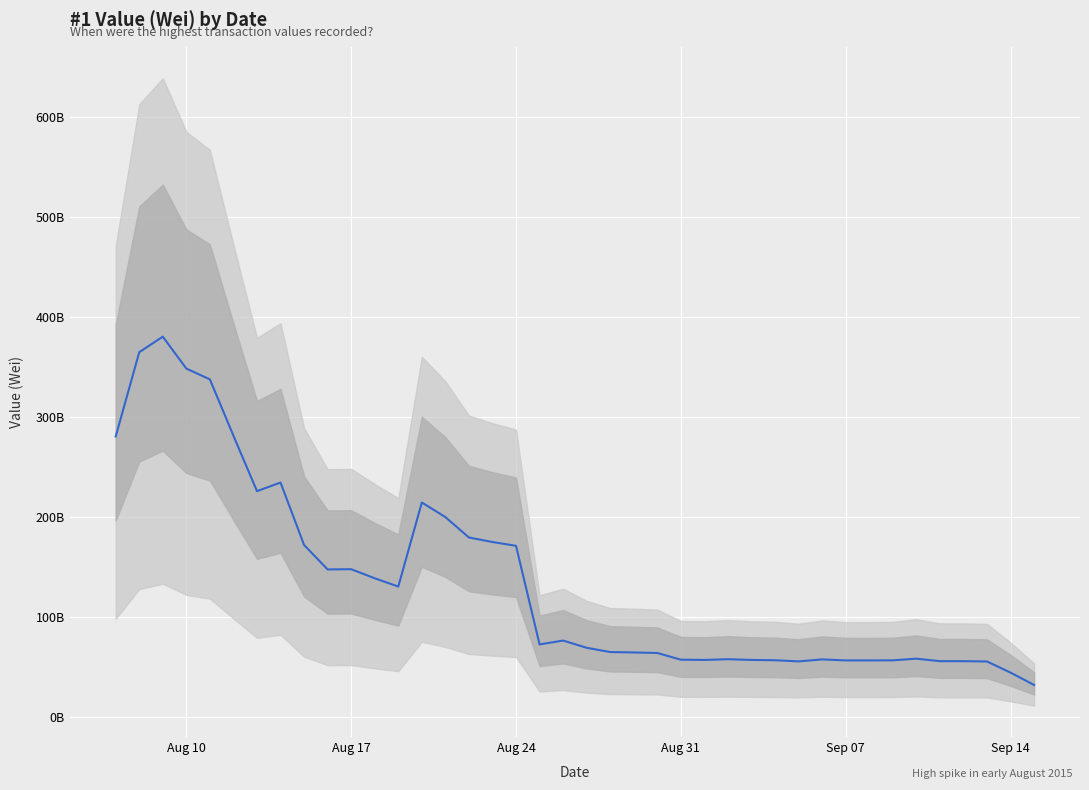

Does the chart display data point markers on the line(s)?

No